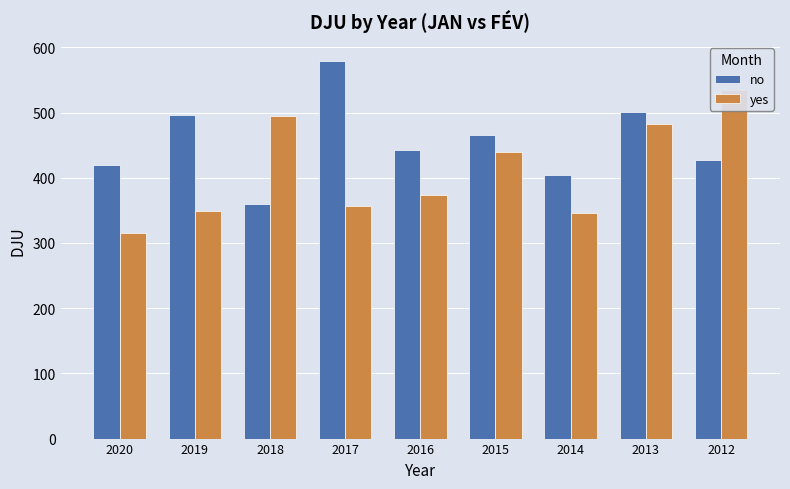

Reading left to right, what are all the values shown in this chart?

no: 2020=420.2	2019=495.5	2018=359.5	2017=579.3	2016=442.4	2015=466.1	2014=403.5	2013=501.6	2012=427.3
yes: 2020=315.3	2019=349.3	2018=494.7	2017=356.1	2016=373.6	2015=440.1	2014=346.4	2013=482.2	2012=534.4